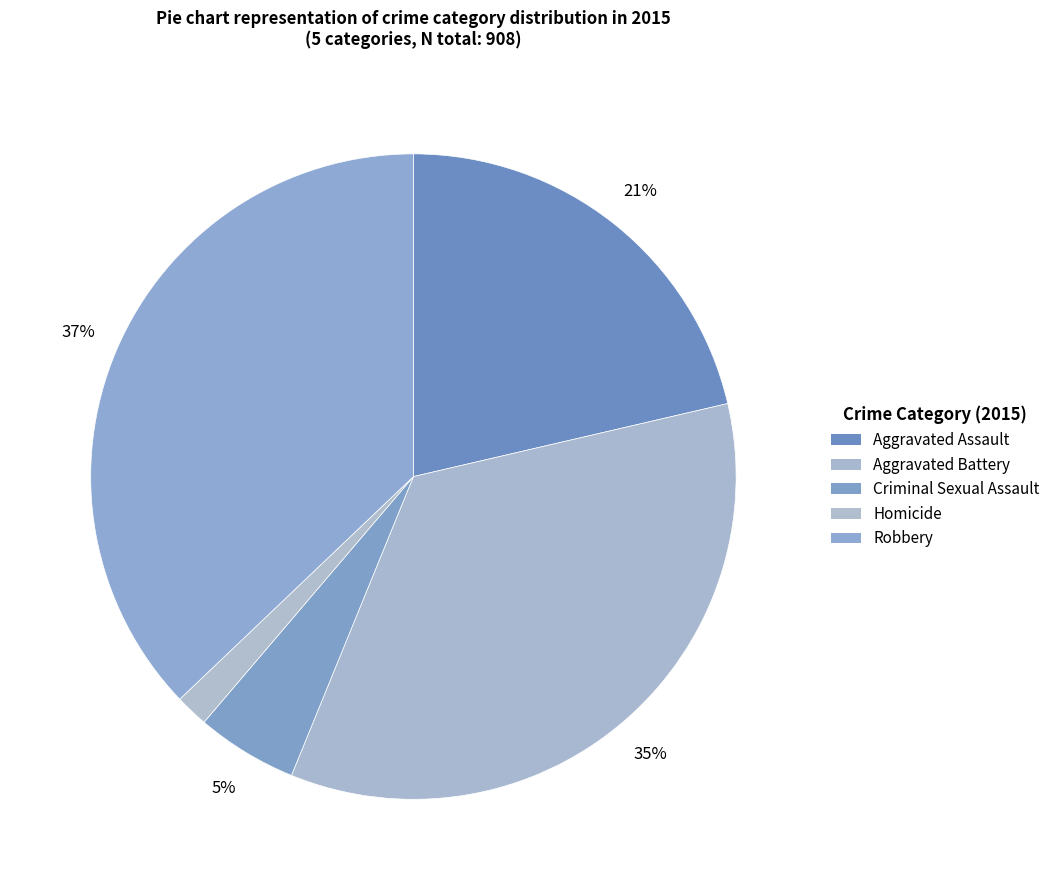

Does Criminal Sexual Assault represent more than half of the total?

No